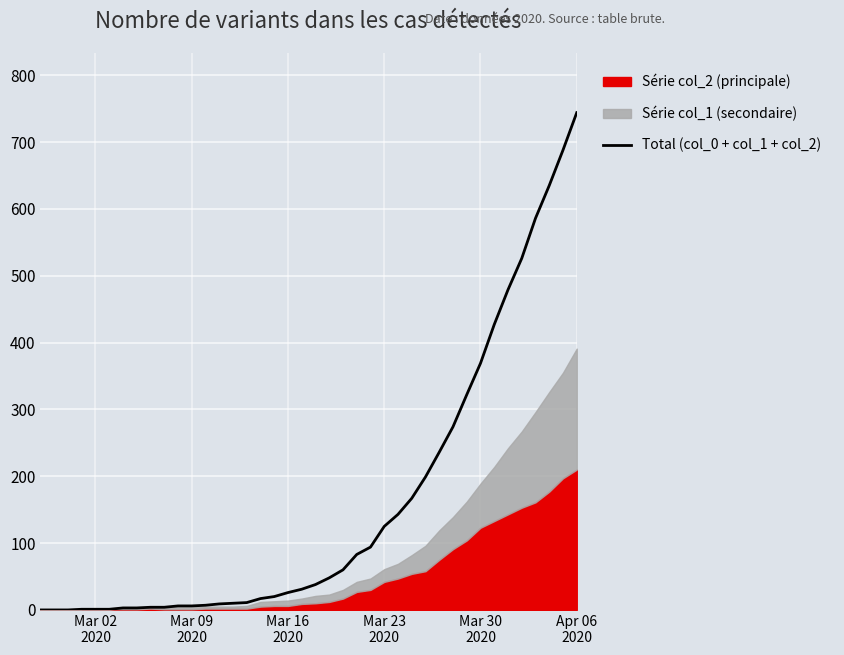

Which category has the lowest value across all series?

Mar 02
2020